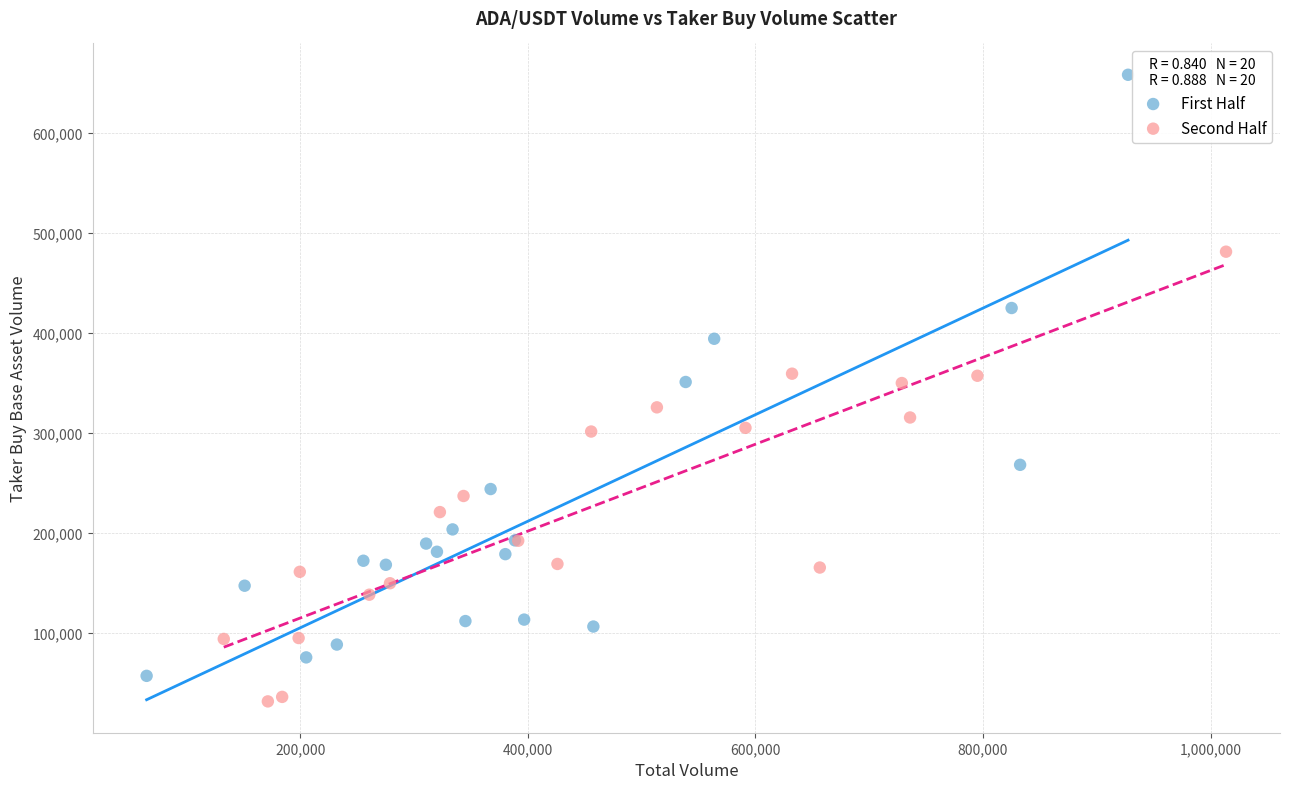

Which series has the largest Y range (max minus min)?

First Half